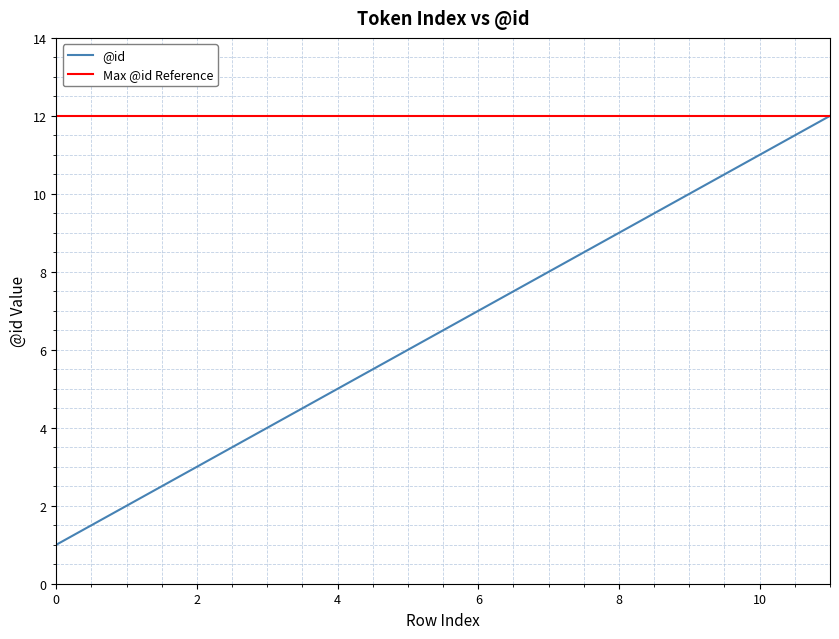

Where does the data first go above 7?

7